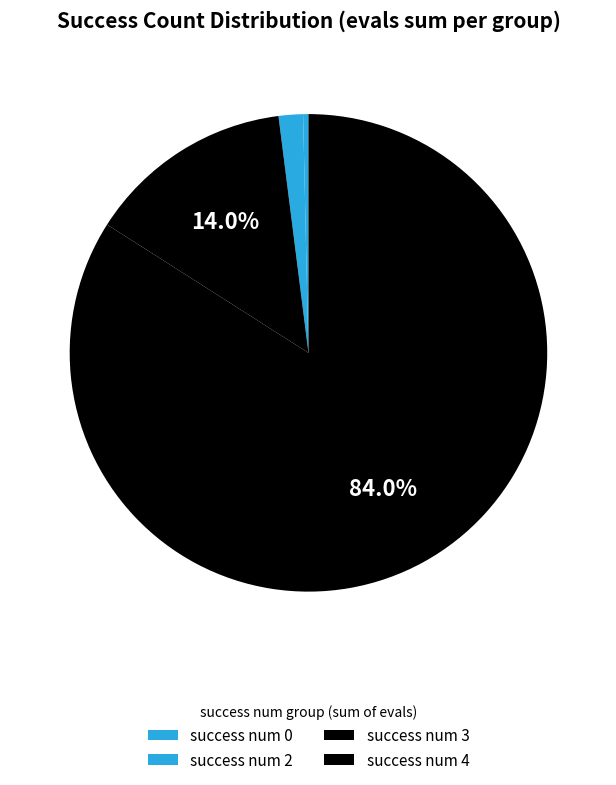

Which category has the smallest portion of the pie?

success num 0